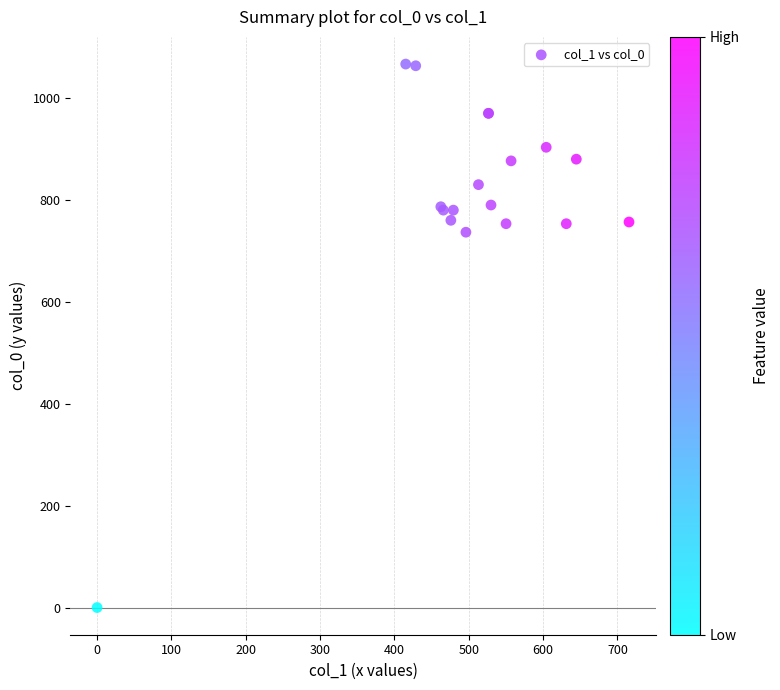

What Y value in the scatter plot is closest to 533?

736.7